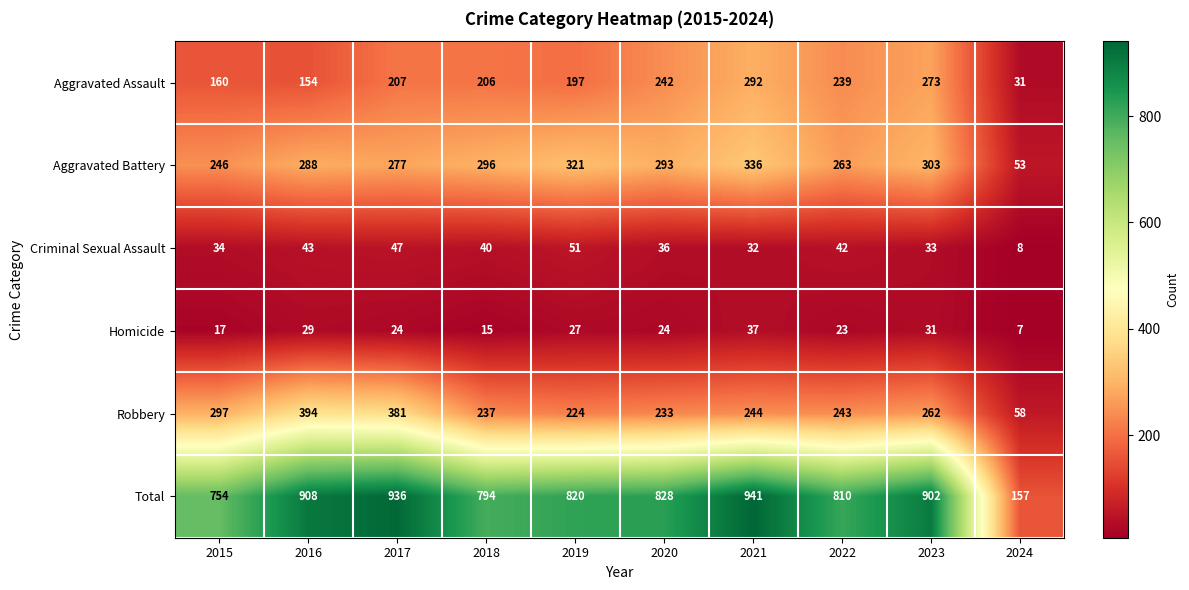

What is the approximate value of Total at 2017?

936